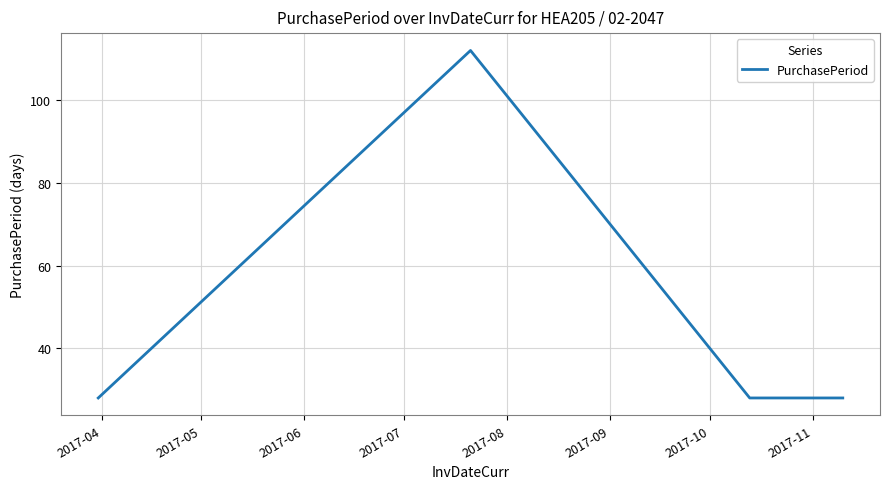

How many interior local peaks (higher than both neighbors) does the data have?

1